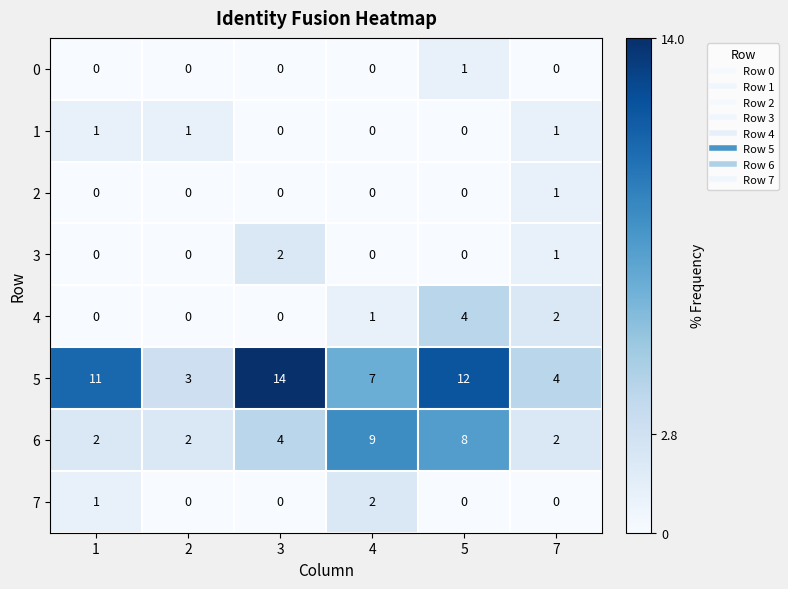

Is it true that 0 equals 0 at 3?

True